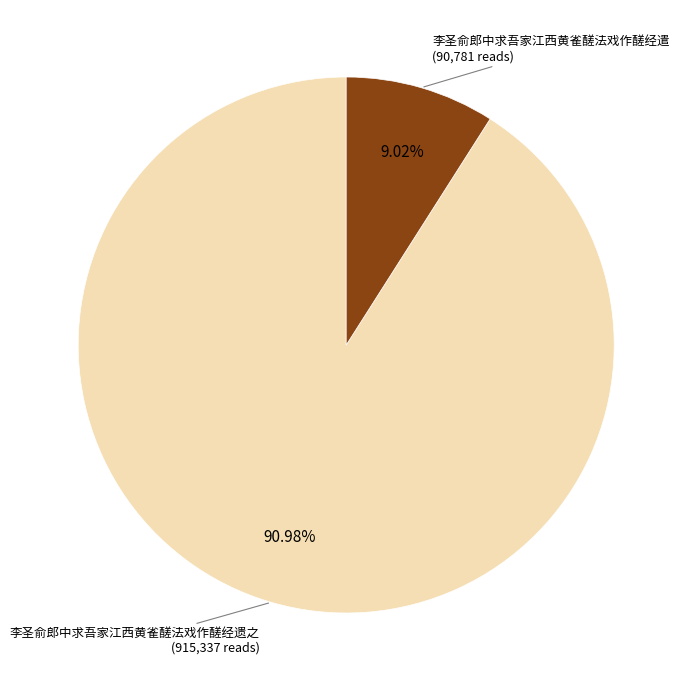

Is there any slice that represents more than half of the pie?

Yes